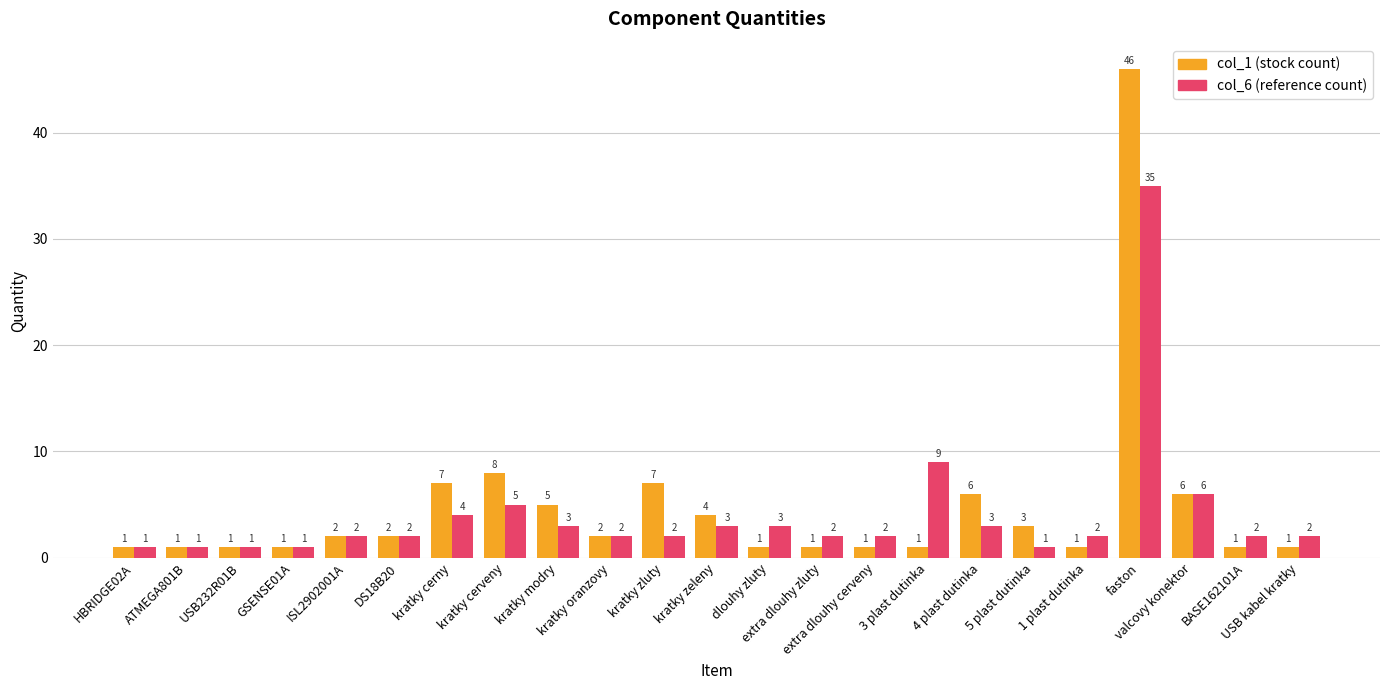

What is the greatest value displayed?

46